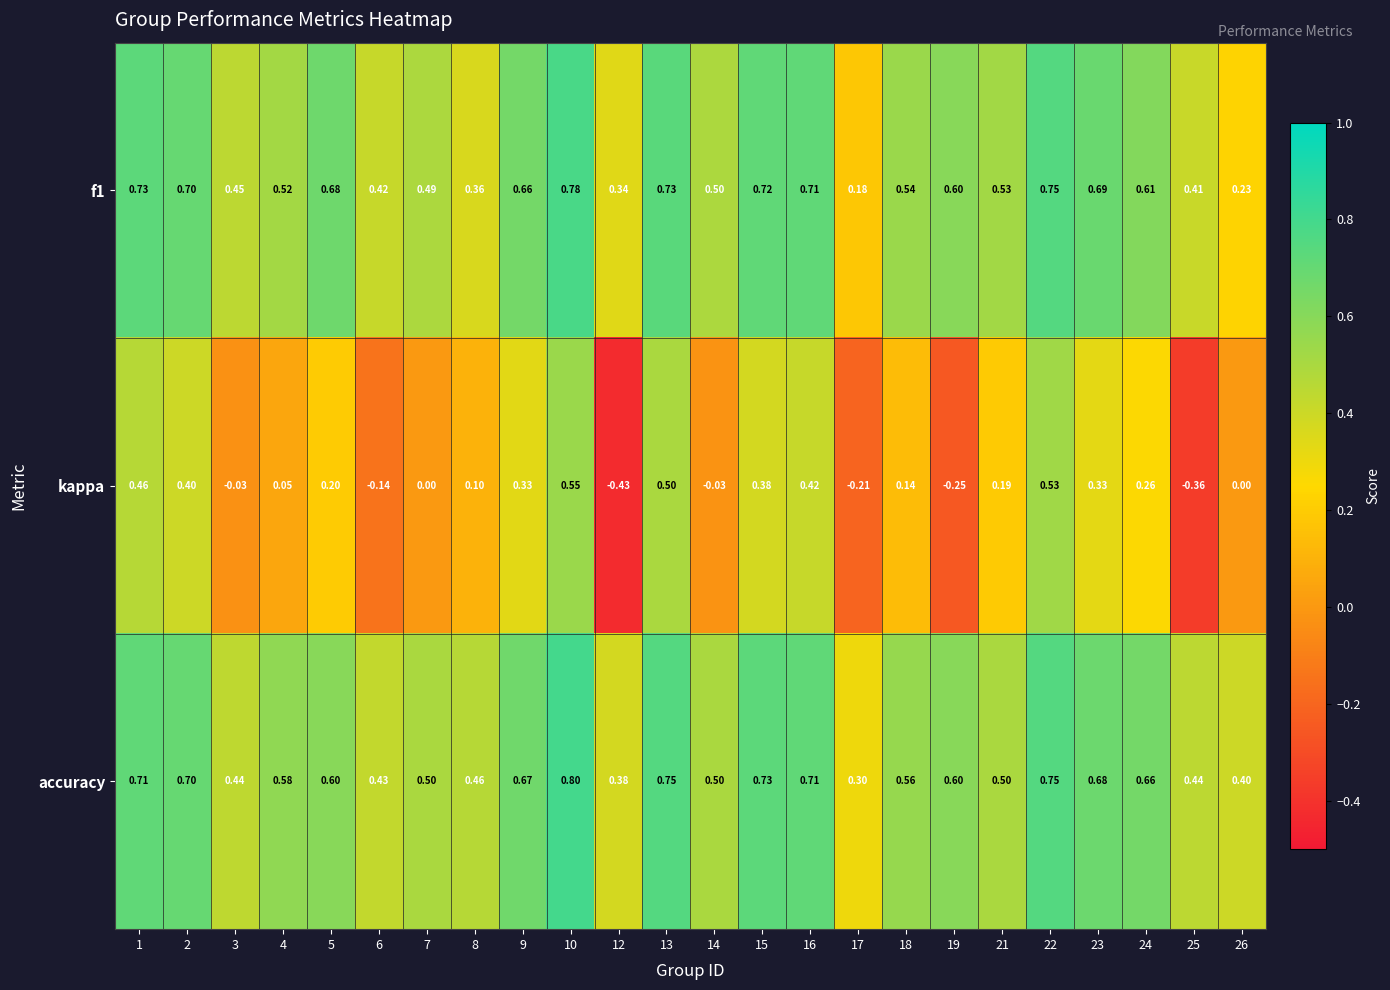

Is the value of accuracy at 2 greater than the value of kappa at 14?

Yes